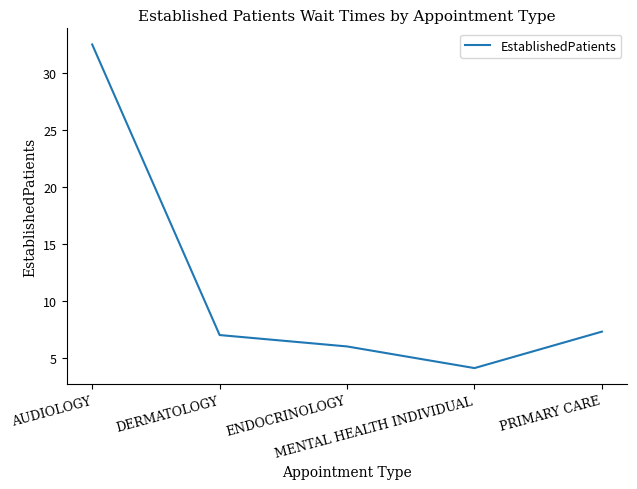

Reading left to right, what are all the values shown in this chart?

32.5	7.0	6.0	4.1	7.3